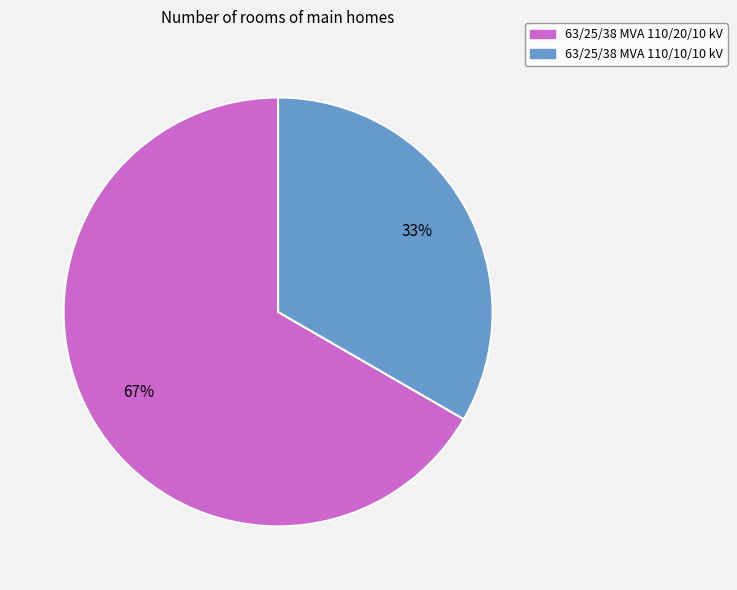

To the nearest percent, what is the average slice percentage?

50%